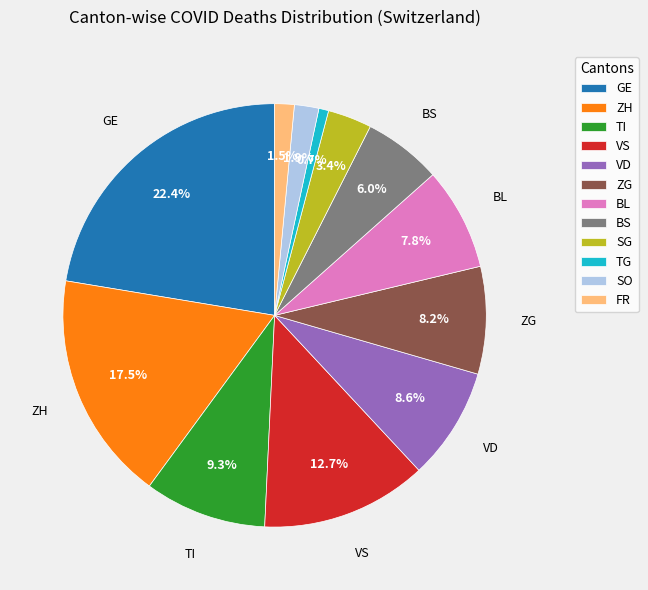

To the nearest percent, what percentage of the pie is VD?

9%